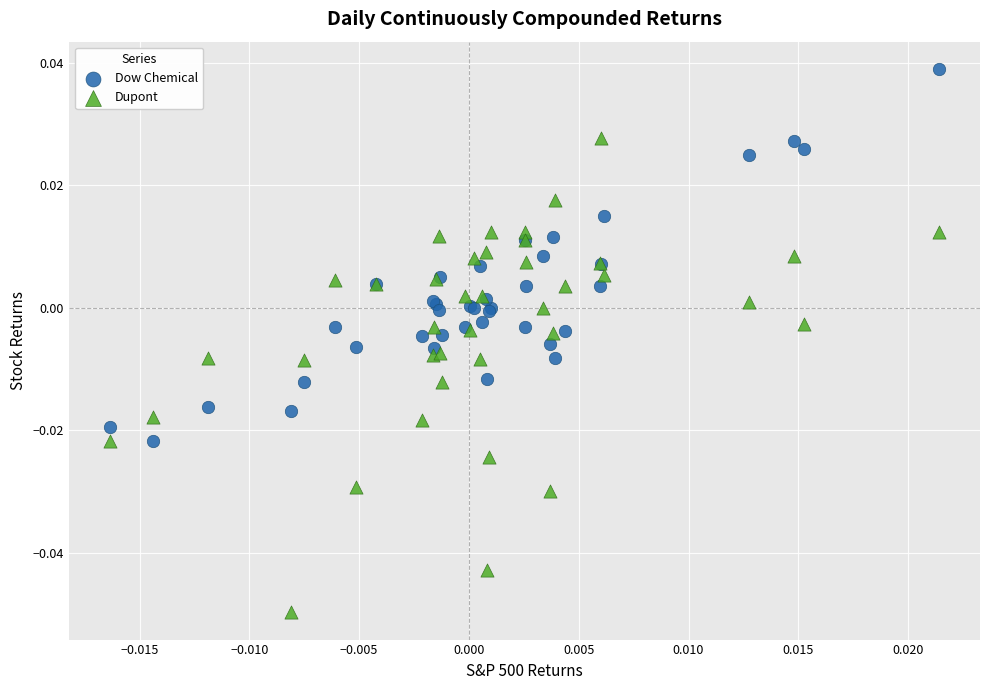

Which series contains the highest Y value?

Dow Chemical